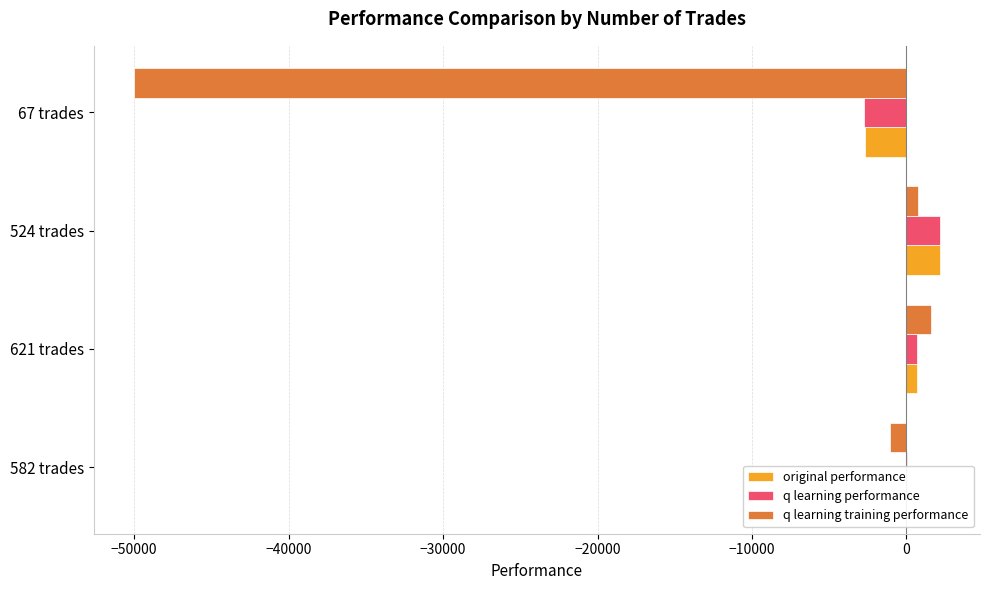

Which series changed the most between 621 trades and 67 trades?

q learning training performance